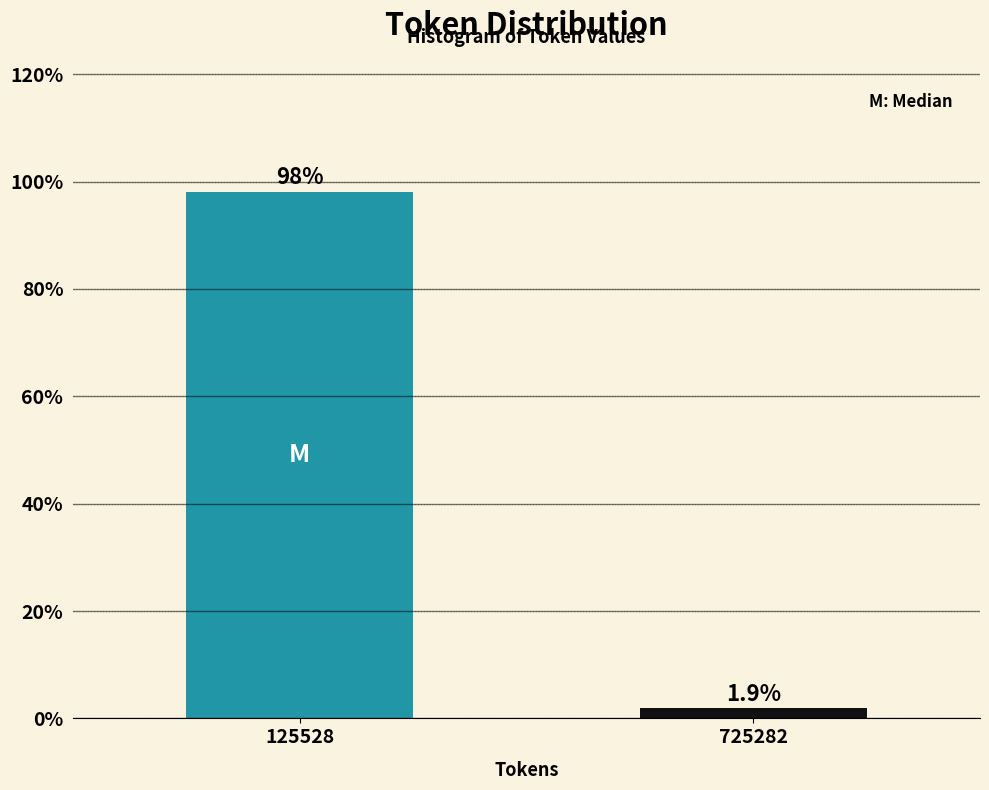

Reading left to right, list all the values displayed in this chart.

125528=98.1	725282=1.9